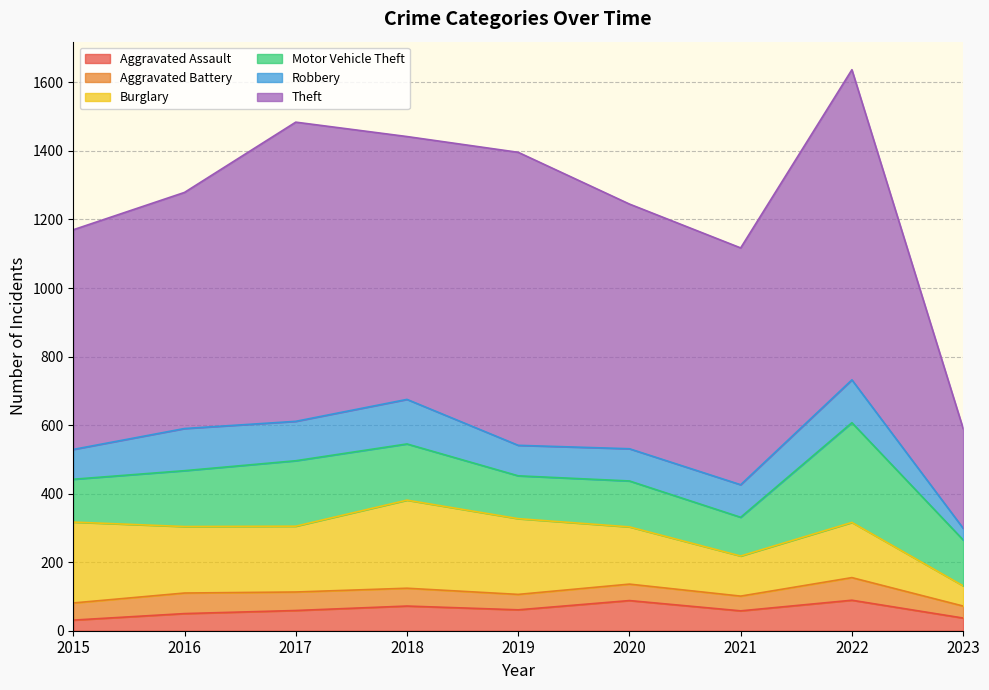

Count the number of data series in this chart.

6